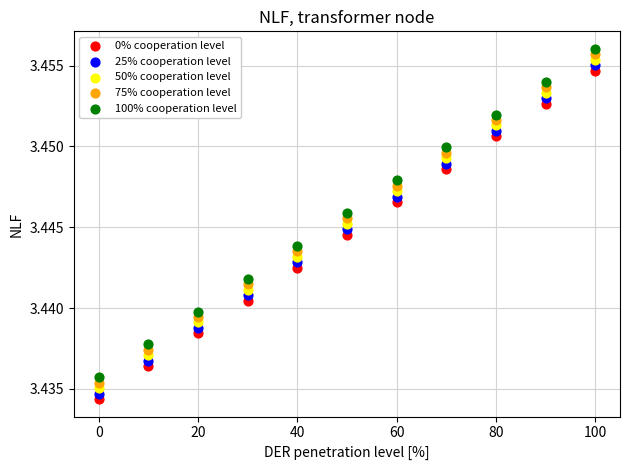

Which series reaches the minimum Y coordinate?

0% cooperation level